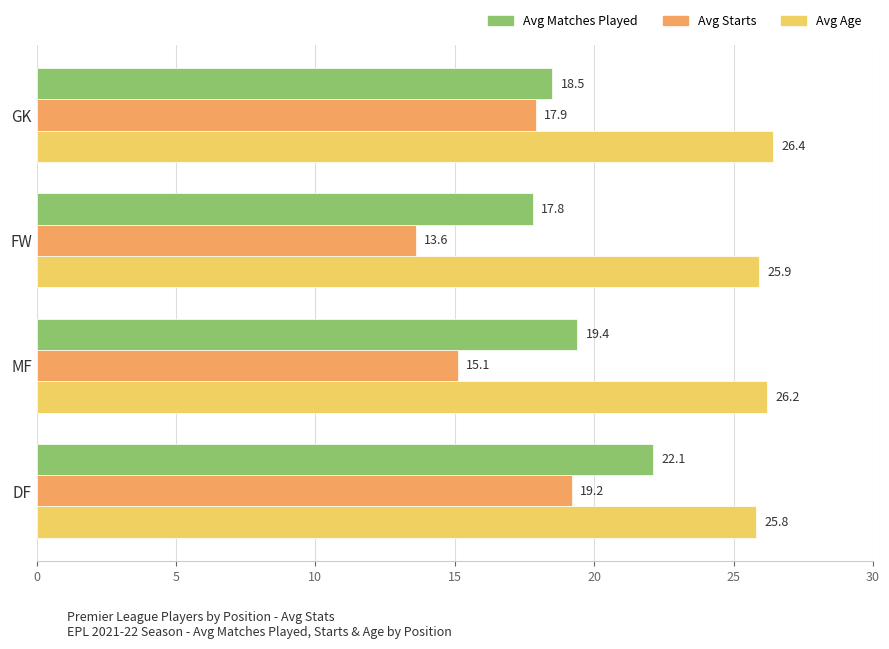

Which series has the largest total across all categories?

Avg Age